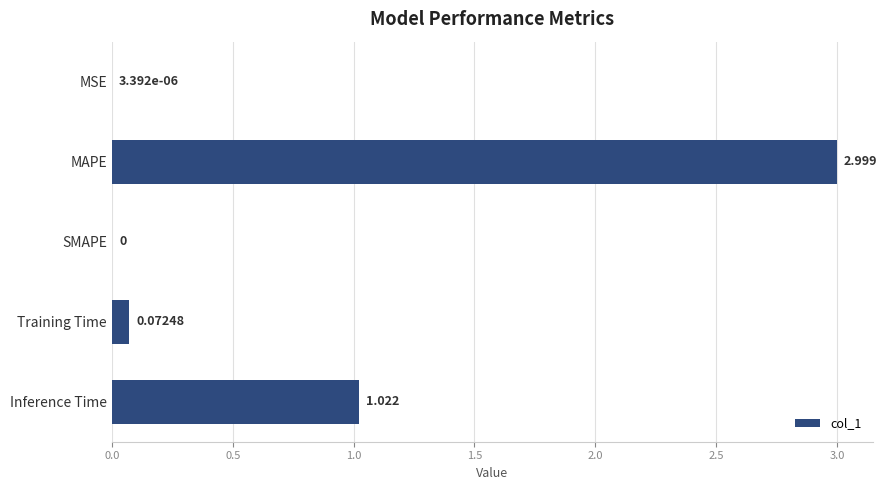

At which label is the value closest to 1?

Inference Time